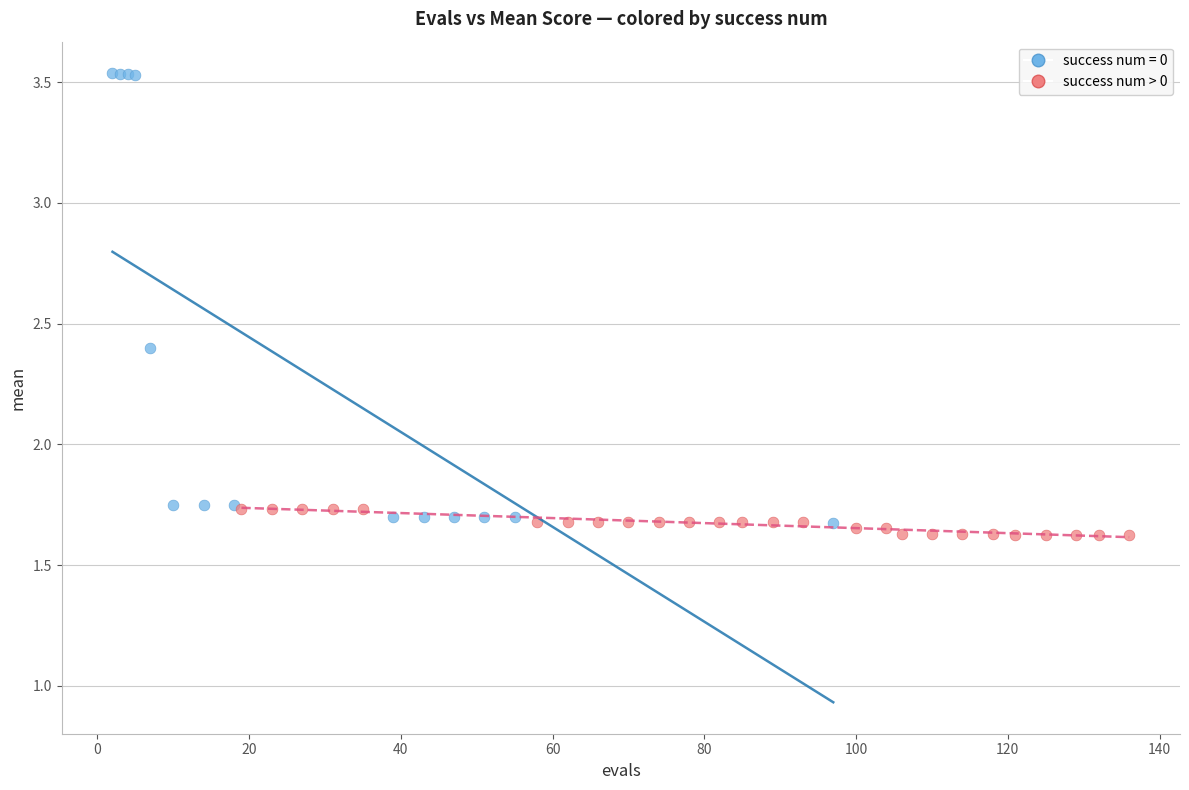

Which series has the largest Y range (max minus min)?

success num = 0